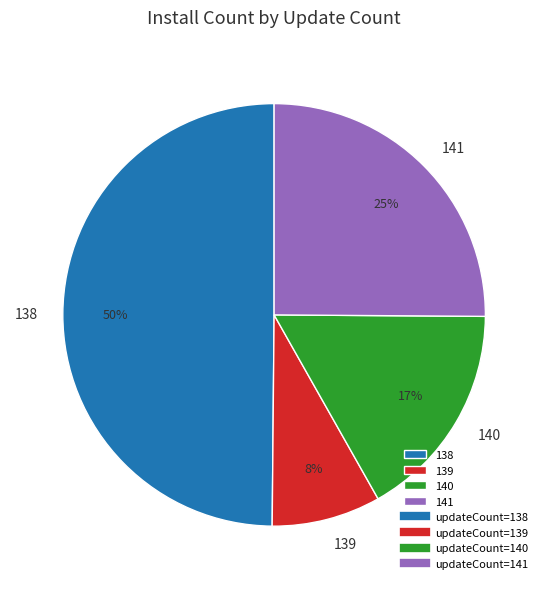

To the nearest percent, what portion does 138 represent?

50%